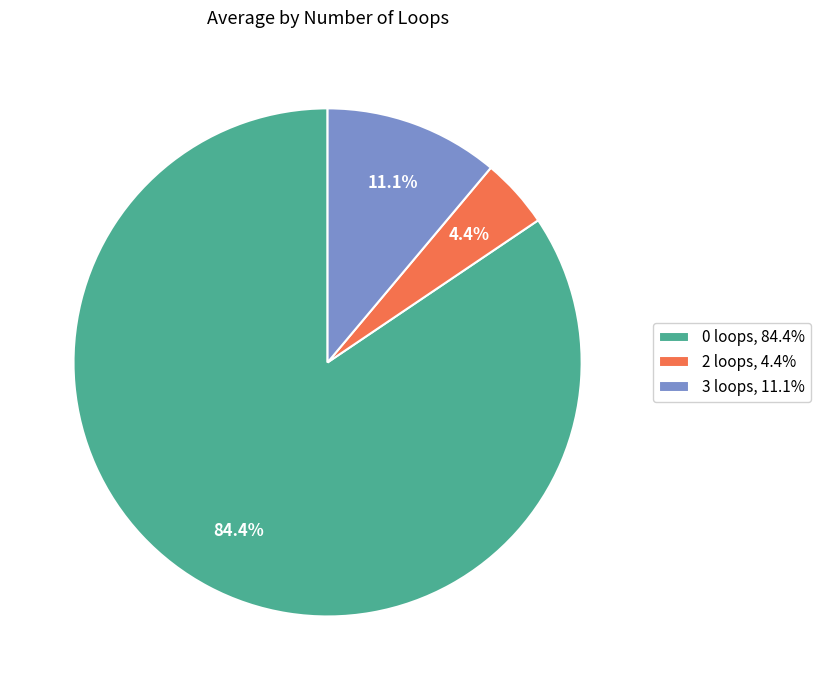

The 3 loops slice represents 11% of the pie. True or false?

True